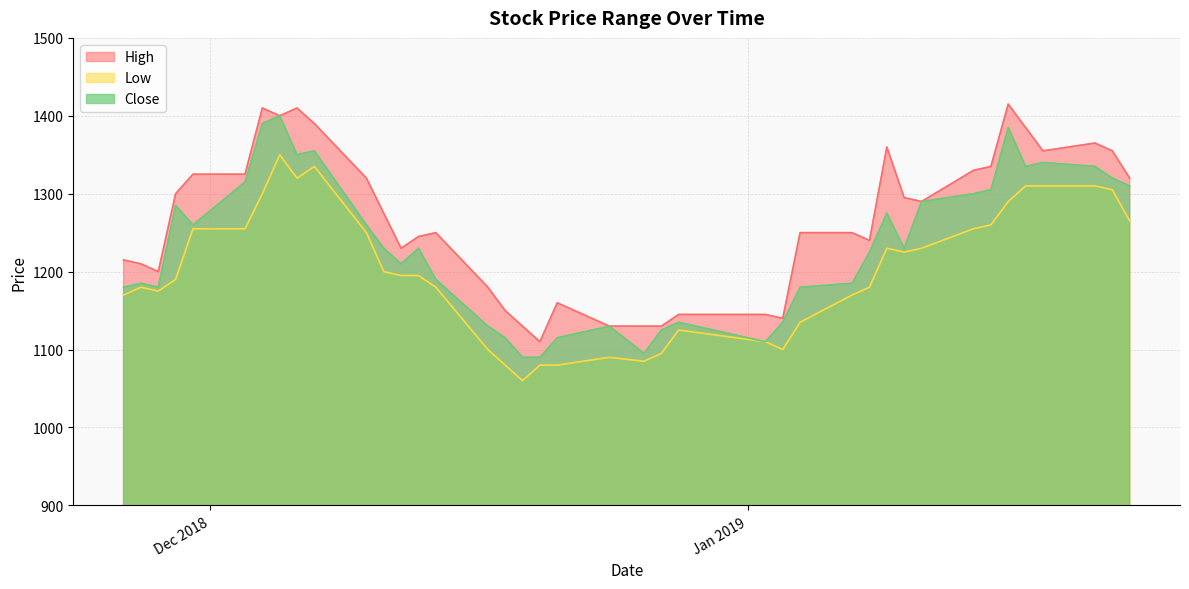

What is the value of the Close point at the 4th from the left?

1285